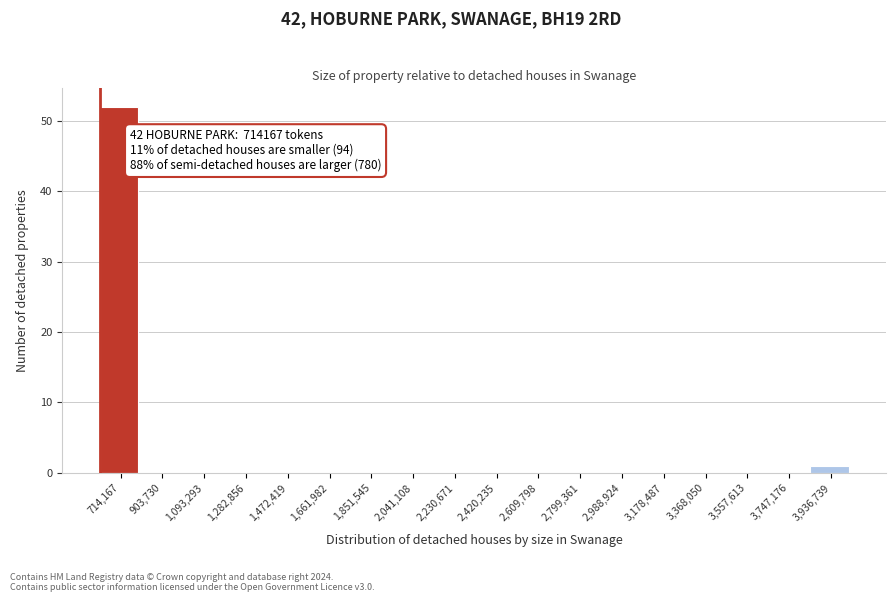

Reading left to right, extract all data points from this chart.

714,167=52	903,730=0	1,093,293=0	1,282,856=0	1,472,419=0	1,661,982=0	1,851,545=0	2,041,108=0	2,230,671=0	2,420,235=0	2,609,798=0	2,799,361=0	2,988,924=0	3,178,487=0	3,368,050=0	3,557,613=0	3,747,176=0	3,936,739=1